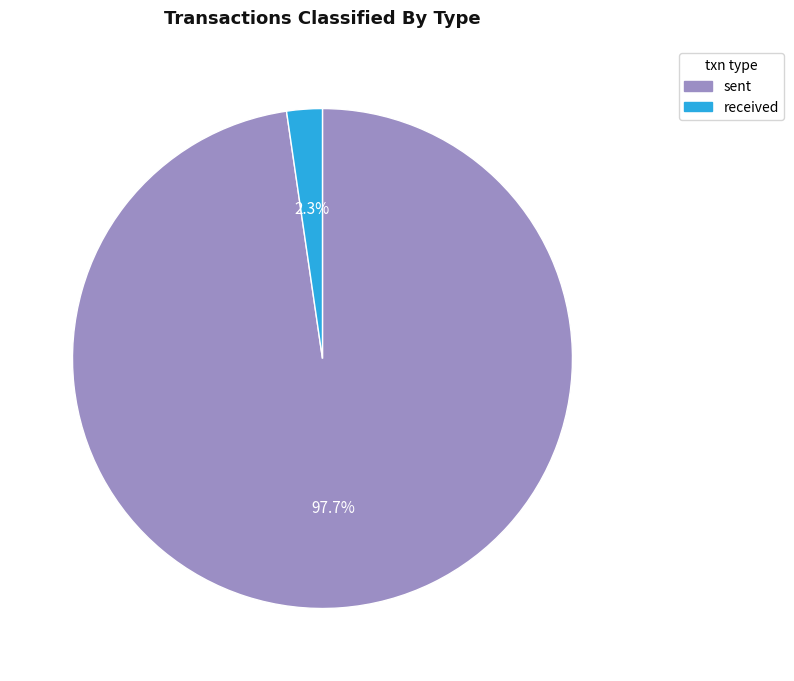

To the nearest percent, what is the average slice percentage?

50%